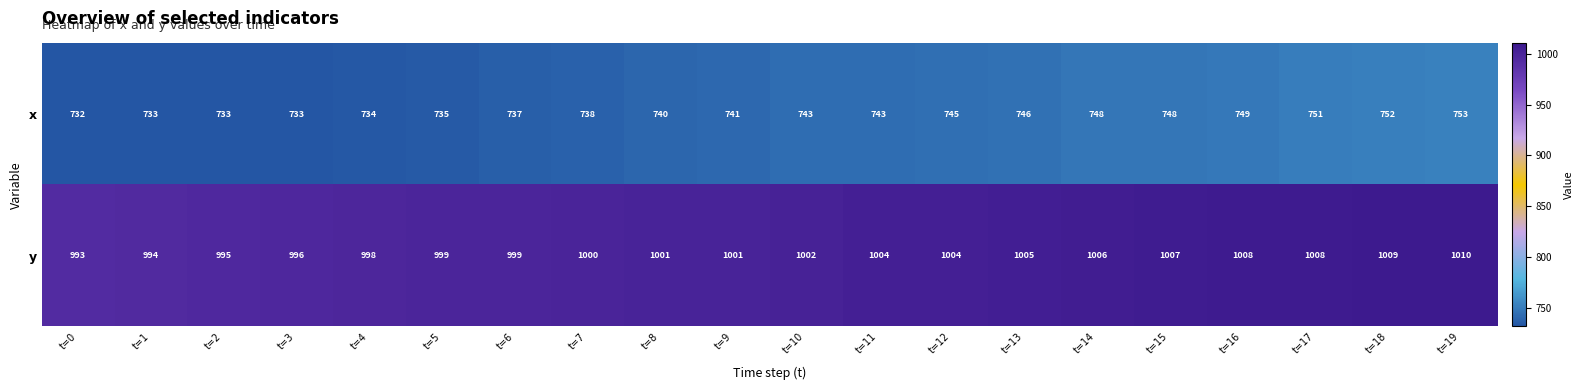

At which category is the sum across all series the highest?

t=19